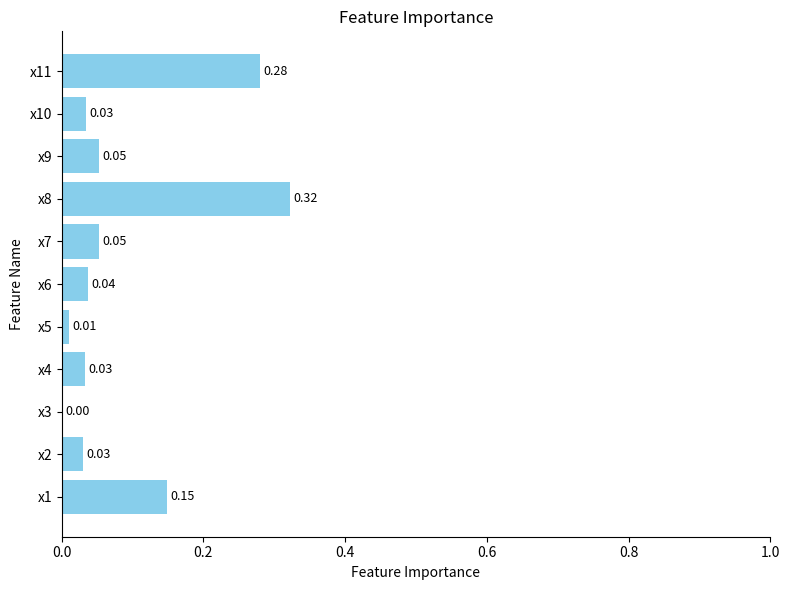

What is the change in value from x1 to x11?

+0.1